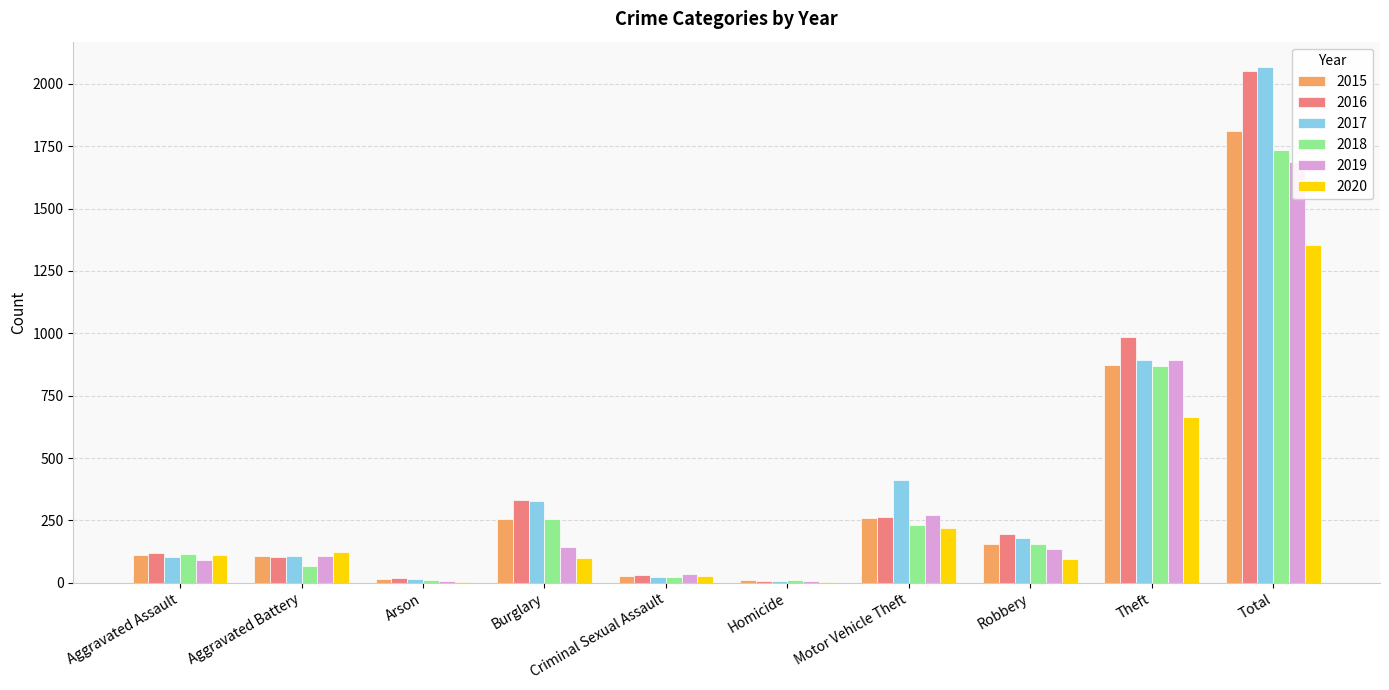

Is it true that 2017 equals 14 at Arson?

True